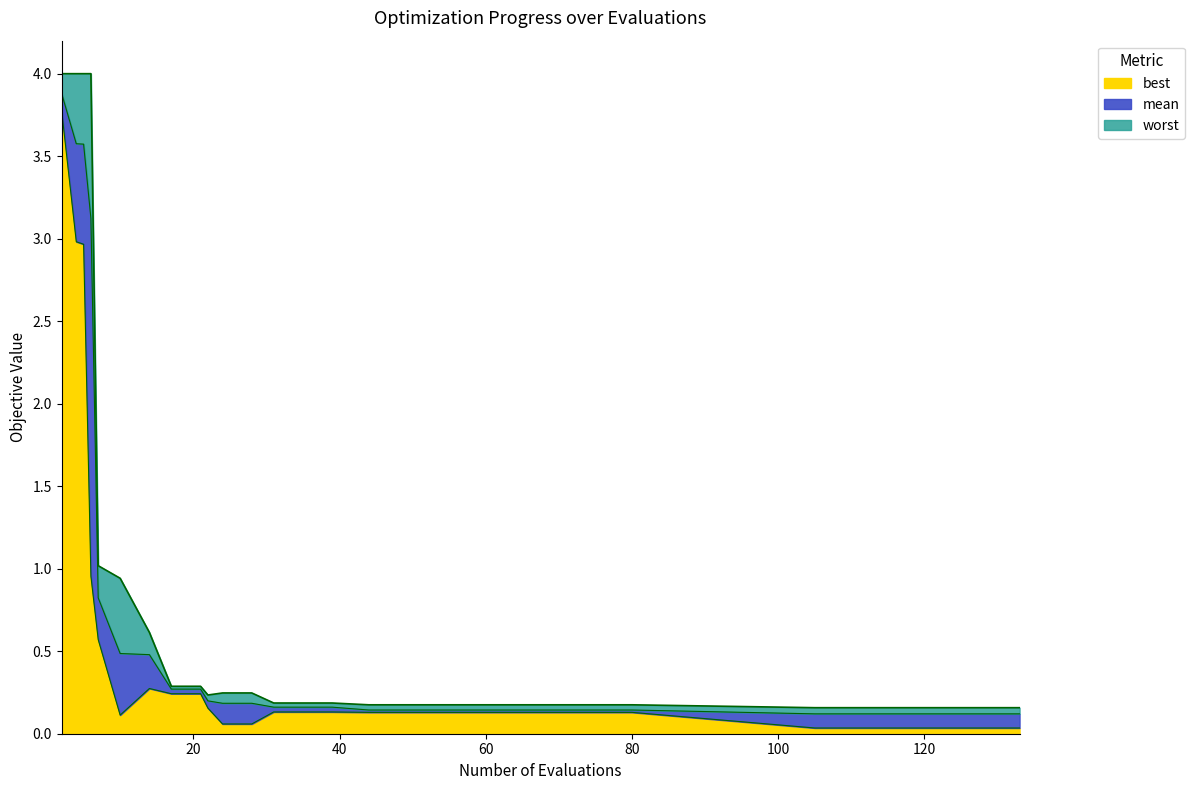

What is the difference between the maximum and minimum values in the mean series?

3.8